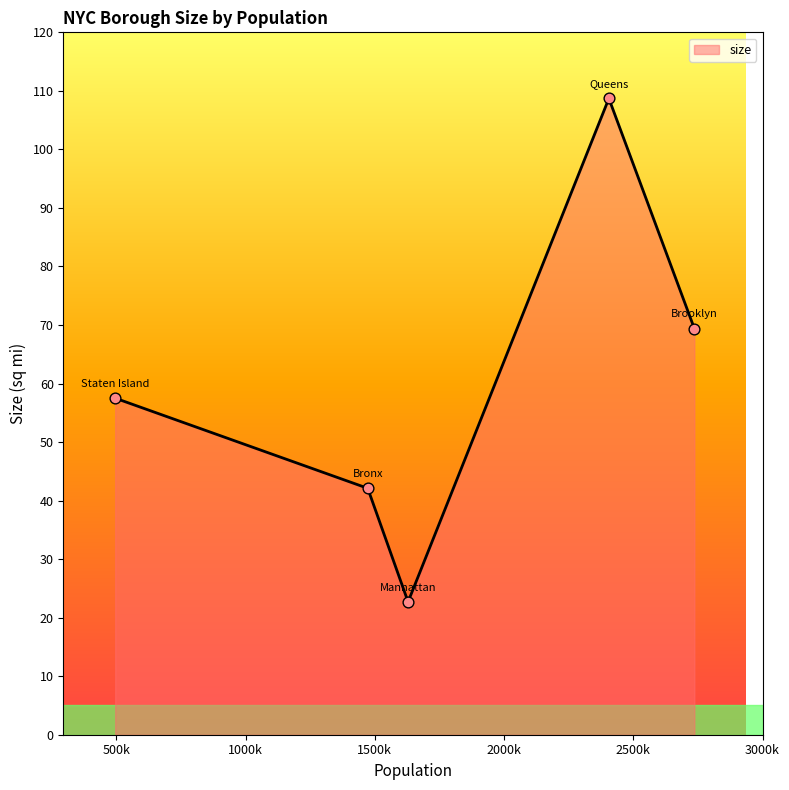

What is the maximum value shown in the chart?

108.7